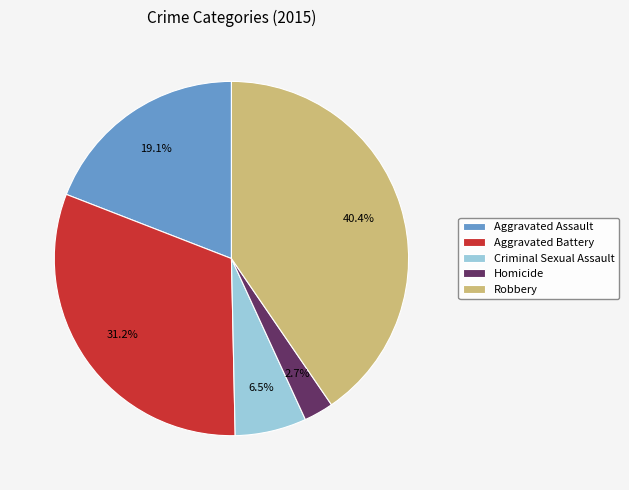

Does Criminal Sexual Assault account for over 50% of the chart?

No